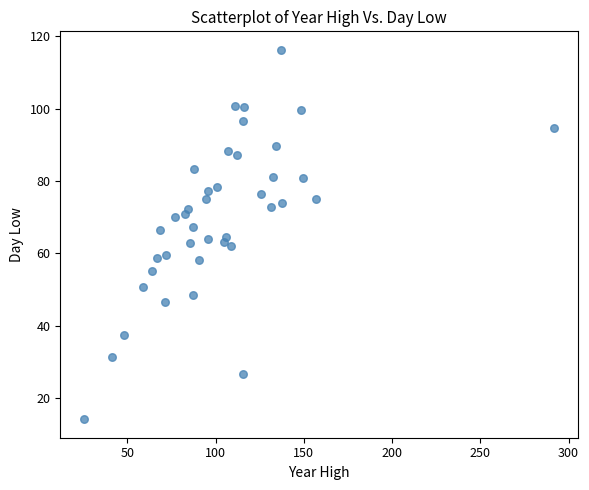

What is the range of X values (max minus min)?

266.5